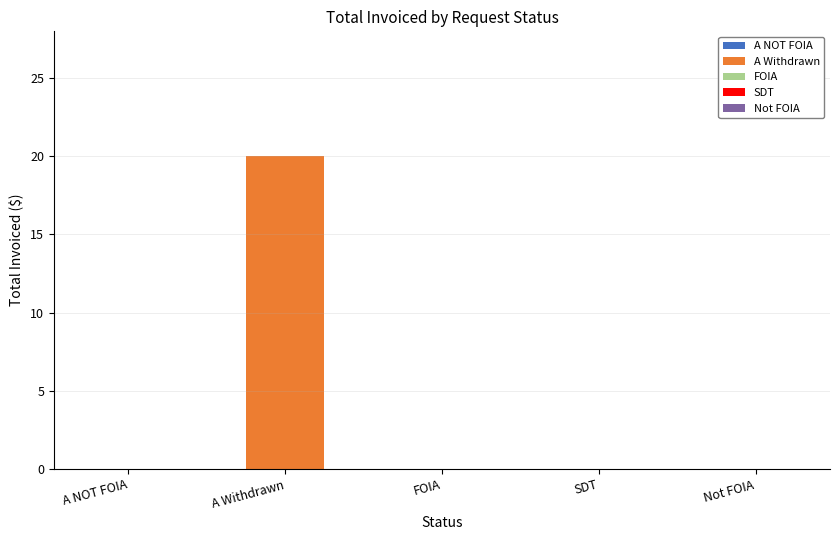

How many values in A Withdrawn are above zero?

1